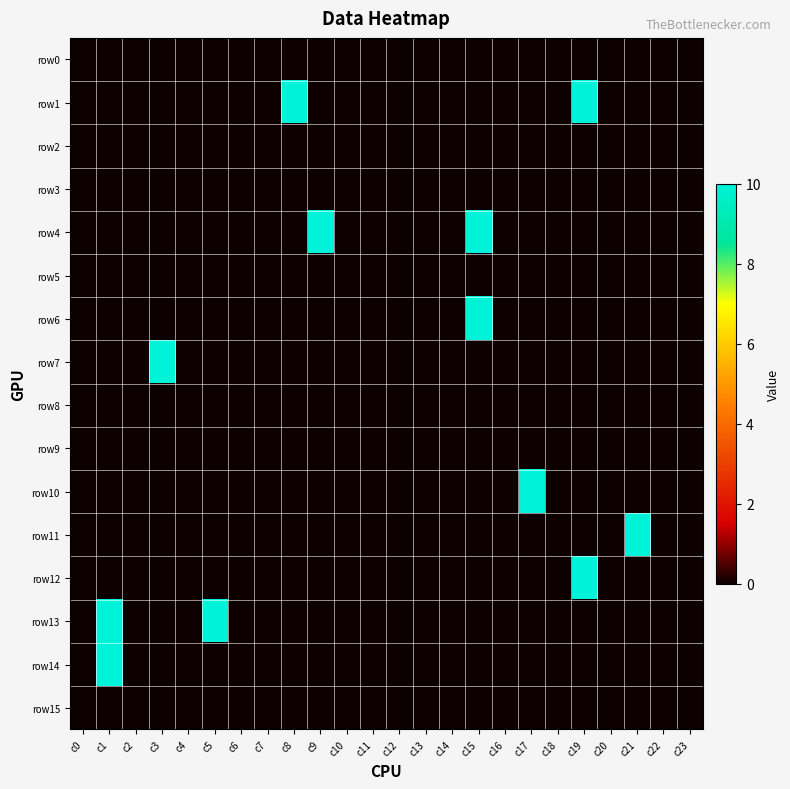

Reading right to left, transcribe all the data shown in this chart.

row0: c23=0	c22=0	c21=0	c20=0	c19=0	c18=0	c17=0	c16=0	c15=0	c14=0	c13=0	c12=0	c11=0	c10=0	c9=0	c8=0	c7=0	c6=0	c5=0	c4=0	c3=0	c2=0	c1=0	c0=0
row1: c23=0	c22=0	c21=0	c20=0	c19=10	c18=0	c17=0	c16=0	c15=0	c14=0	c13=0	c12=0	c11=0	c10=0	c9=0	c8=10	c7=0	c6=0	c5=0	c4=0	c3=0	c2=0	c1=0	c0=0
row2: c23=0	c22=0	c21=0	c20=0	c19=0	c18=0	c17=0	c16=0	c15=0	c14=0	c13=0	c12=0	c11=0	c10=0	c9=0	c8=0	c7=0	c6=0	c5=0	c4=0	c3=0	c2=0	c1=0	c0=0
row3: c23=0	c22=0	c21=0	c20=0	c19=0	c18=0	c17=0	c16=0	c15=0	c14=0	c13=0	c12=0	c11=0	c10=0	c9=0	c8=0	c7=0	c6=0	c5=0	c4=0	c3=0	c2=0	c1=0	c0=0
row4: c23=0	c22=0	c21=0	c20=0	c19=0	c18=0	c17=0	c16=0	c15=10	c14=0	c13=0	c12=0	c11=0	c10=0	c9=10	c8=0	c7=0	c6=0	c5=0	c4=0	c3=0	c2=0	c1=0	c0=0
row5: c23=0	c22=0	c21=0	c20=0	c19=0	c18=0	c17=0	c16=0	c15=0	c14=0	c13=0	c12=0	c11=0	c10=0	c9=0	c8=0	c7=0	c6=0	c5=0	c4=0	c3=0	c2=0	c1=0	c0=0
row6: c23=0	c22=0	c21=0	c20=0	c19=0	c18=0	c17=0	c16=0	c15=10	c14=0	c13=0	c12=0	c11=0	c10=0	c9=0	c8=0	c7=0	c6=0	c5=0	c4=0	c3=0	c2=0	c1=0	c0=0
row7: c23=0	c22=0	c21=0	c20=0	c19=0	c18=0	c17=0	c16=0	c15=0	c14=0	c13=0	c12=0	c11=0	c10=0	c9=0	c8=0	c7=0	c6=0	c5=0	c4=0	c3=10	c2=0	c1=0	c0=0
row8: c23=0	c22=0	c21=0	c20=0	c19=0	c18=0	c17=0	c16=0	c15=0	c14=0	c13=0	c12=0	c11=0	c10=0	c9=0	c8=0	c7=0	c6=0	c5=0	c4=0	c3=0	c2=0	c1=0	c0=0
row9: c23=0	c22=0	c21=0	c20=0	c19=0	c18=0	c17=0	c16=0	c15=0	c14=0	c13=0	c12=0	c11=0	c10=0	c9=0	c8=0	c7=0	c6=0	c5=0	c4=0	c3=0	c2=0	c1=0	c0=0
row10: c23=0	c22=0	c21=0	c20=0	c19=0	c18=0	c17=10	c16=0	c15=0	c14=0	c13=0	c12=0	c11=0	c10=0	c9=0	c8=0	c7=0	c6=0	c5=0	c4=0	c3=0	c2=0	c1=0	c0=0
row11: c23=0	c22=0	c21=10	c20=0	c19=0	c18=0	c17=0	c16=0	c15=0	c14=0	c13=0	c12=0	c11=0	c10=0	c9=0	c8=0	c7=0	c6=0	c5=0	c4=0	c3=0	c2=0	c1=0	c0=0
row12: c23=0	c22=0	c21=0	c20=0	c19=10	c18=0	c17=0	c16=0	c15=0	c14=0	c13=0	c12=0	c11=0	c10=0	c9=0	c8=0	c7=0	c6=0	c5=0	c4=0	c3=0	c2=0	c1=0	c0=0
row13: c23=0	c22=0	c21=0	c20=0	c19=0	c18=0	c17=0	c16=0	c15=0	c14=0	c13=0	c12=0	c11=0	c10=0	c9=0	c8=0	c7=0	c6=0	c5=10	c4=0	c3=0	c2=0	c1=10	c0=0
row14: c23=0	c22=0	c21=0	c20=0	c19=0	c18=0	c17=0	c16=0	c15=0	c14=0	c13=0	c12=0	c11=0	c10=0	c9=0	c8=0	c7=0	c6=0	c5=0	c4=0	c3=0	c2=0	c1=10	c0=0
row15: c23=0	c22=0	c21=0	c20=0	c19=0	c18=0	c17=0	c16=0	c15=0	c14=0	c13=0	c12=0	c11=0	c10=0	c9=0	c8=0	c7=0	c6=0	c5=0	c4=0	c3=0	c2=0	c1=0	c0=0